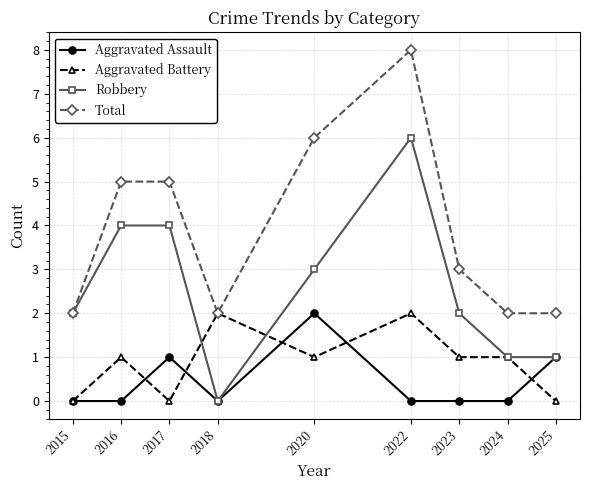

At which category is the sum across all series the highest?

2022